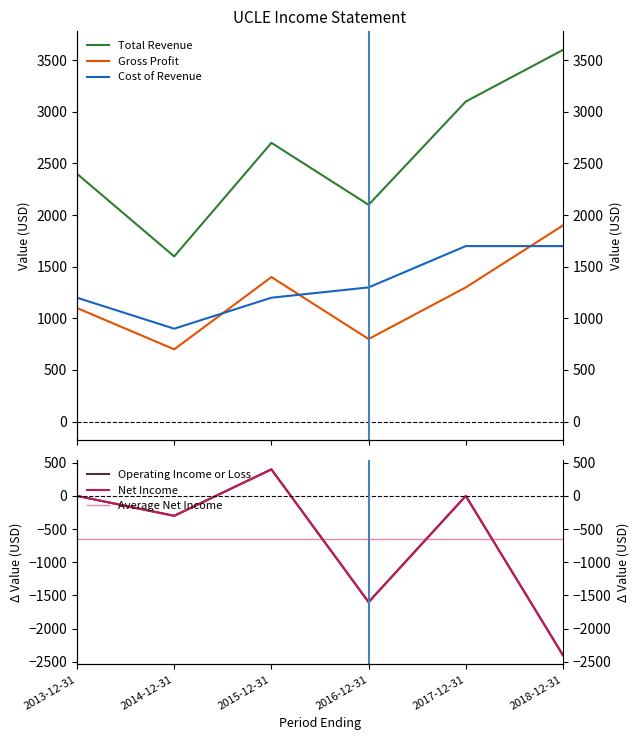

Where does the Total Revenue series first go above 2700?

2017-12-31